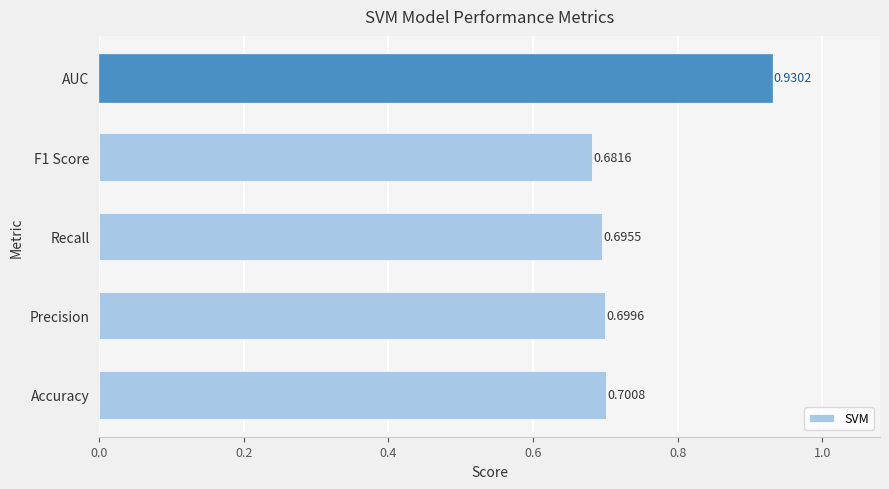

Which has a higher value, Recall or Precision?

Precision